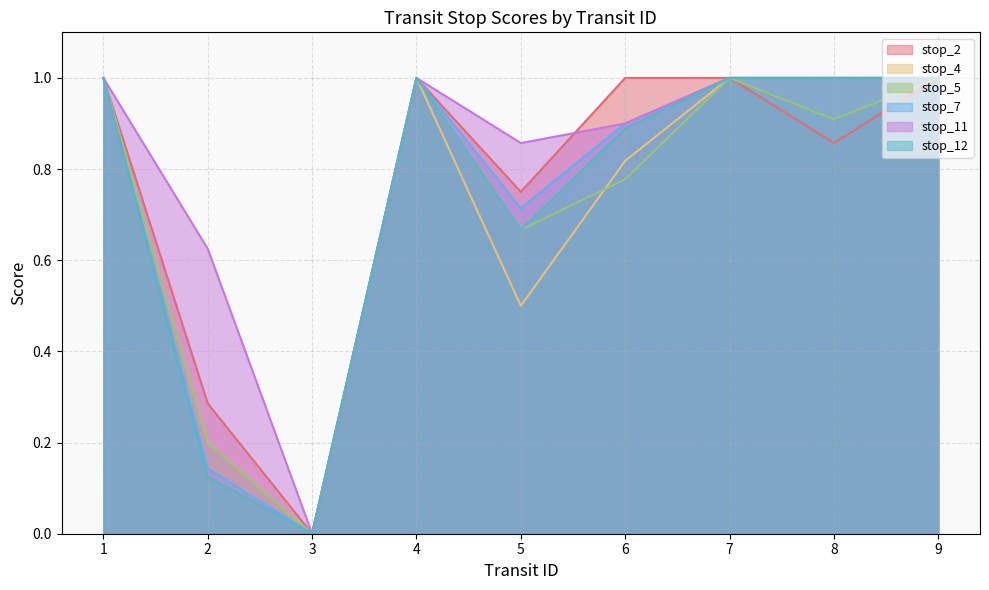

Which has a higher value, 2 or 5?

5